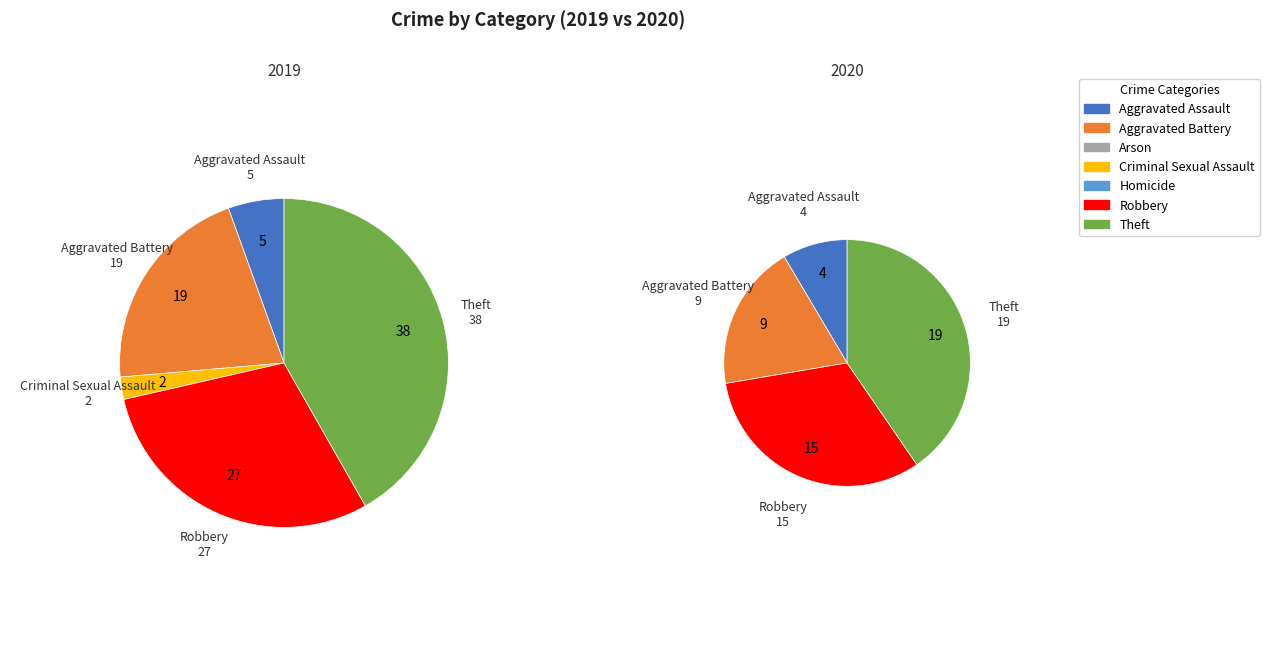

What percentage is NOT represented by 6?

58.2%